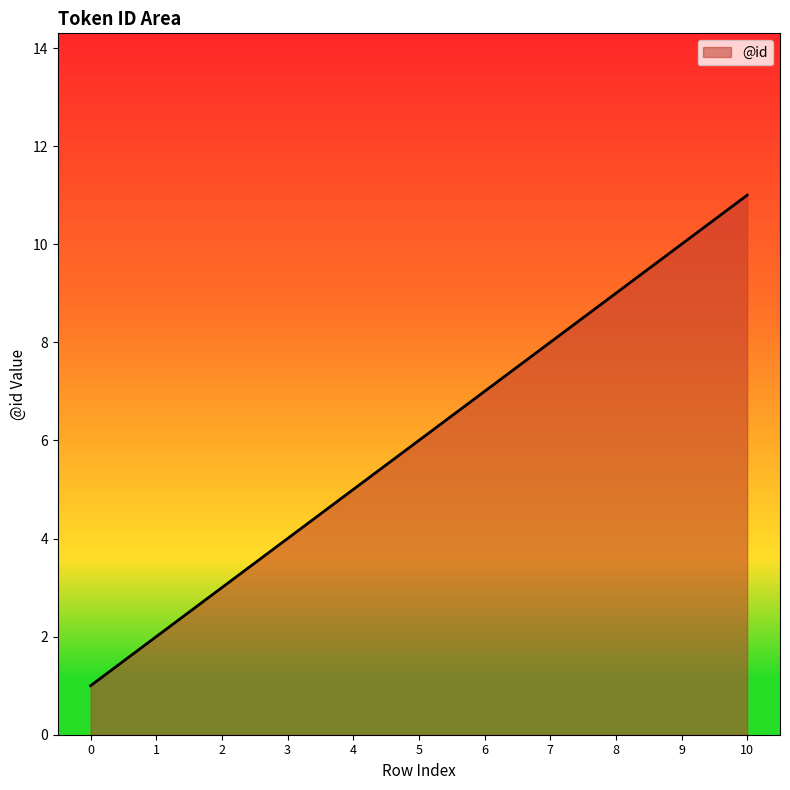

Reading right to left, extract all data points from this chart.

11	10	9	8	7	6	5	4	3	2	1